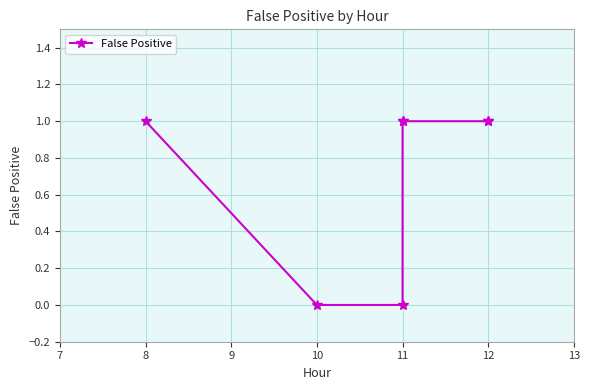

True or false: the data shows 1 at 12.

False